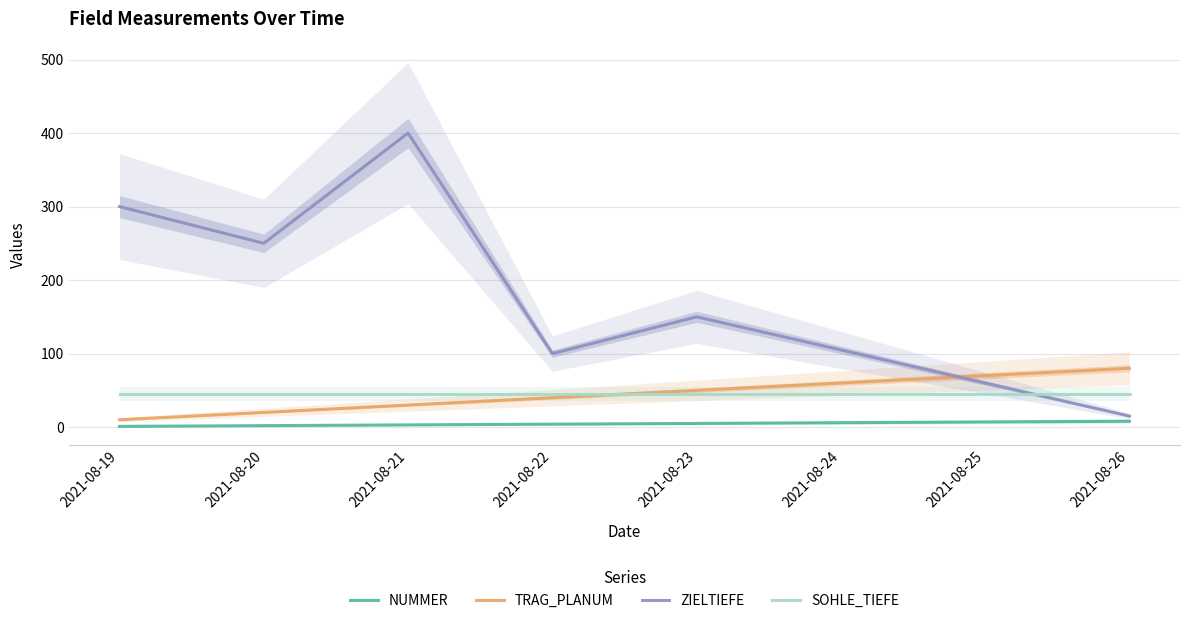

True or false: SOHLE_TIEFE and ZIELTIEFE cross at least once.

True